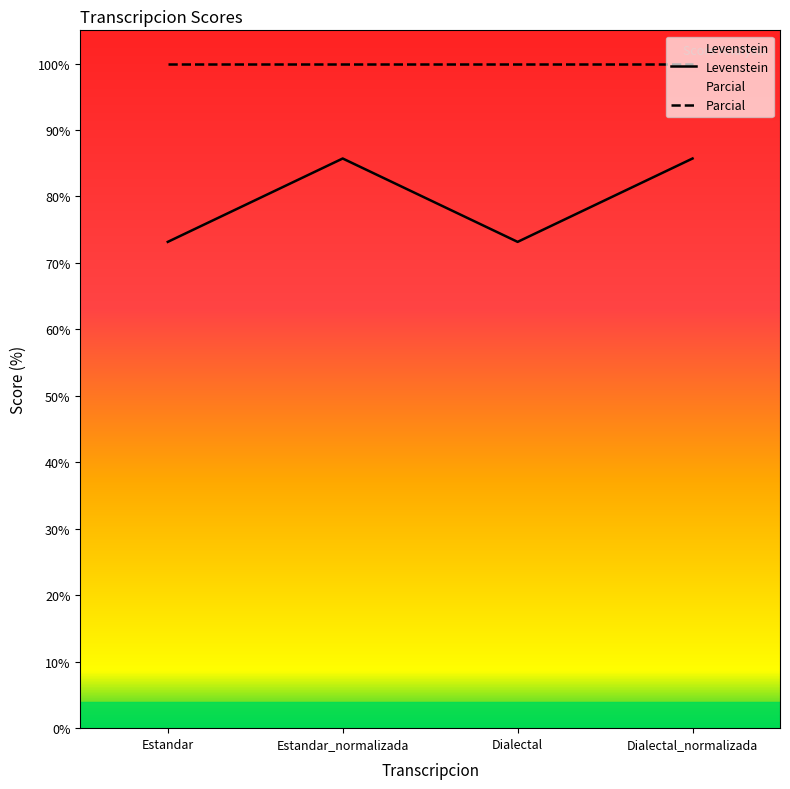

At which label does the data first exceed 85?

Estandar_normalizada